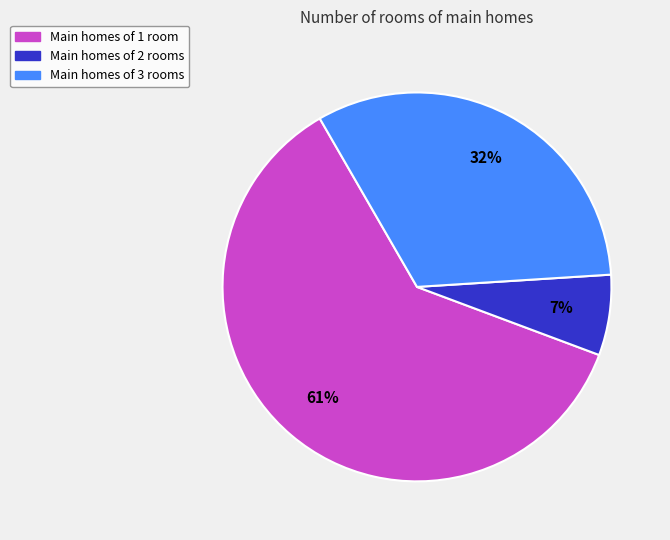

To the nearest percent, what is the difference between the largest and smallest slice percentages?

54%